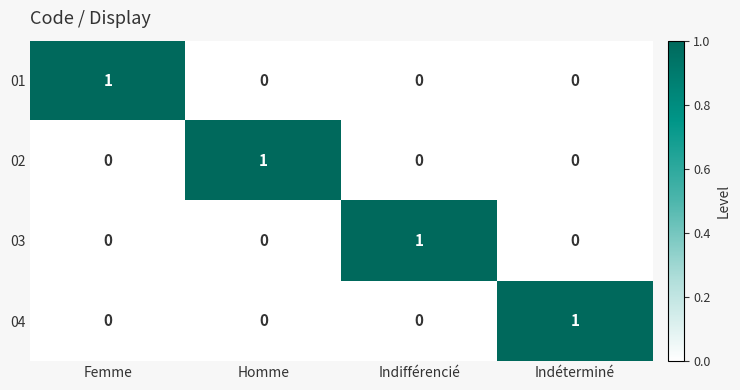

Is the value of 04 at Indifférencié greater than the value of 01 at Femme?

No